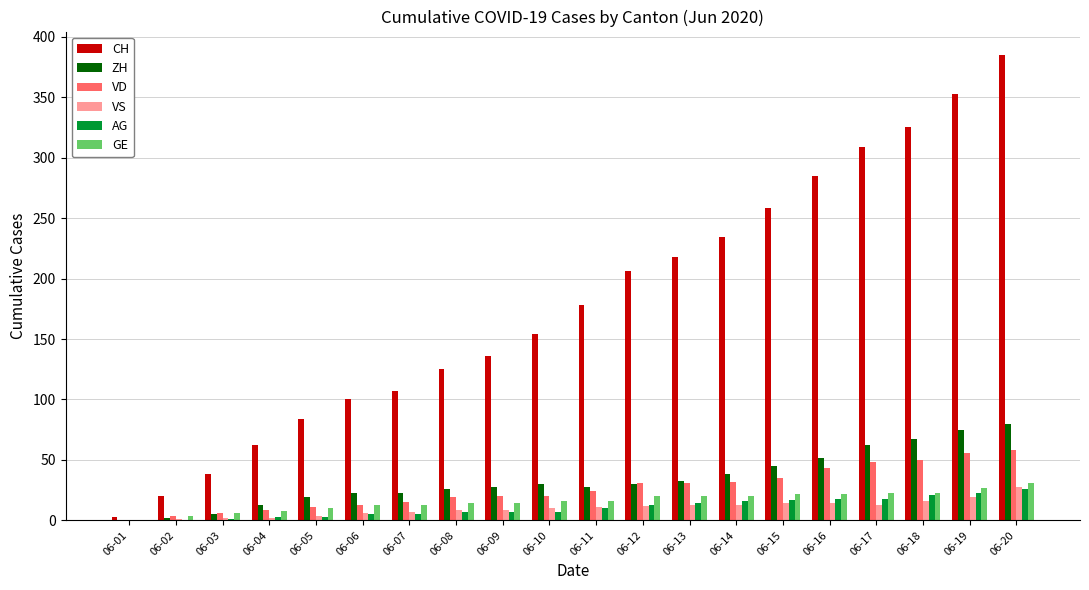

Is it true that AG equals 0 at 06-02?

True